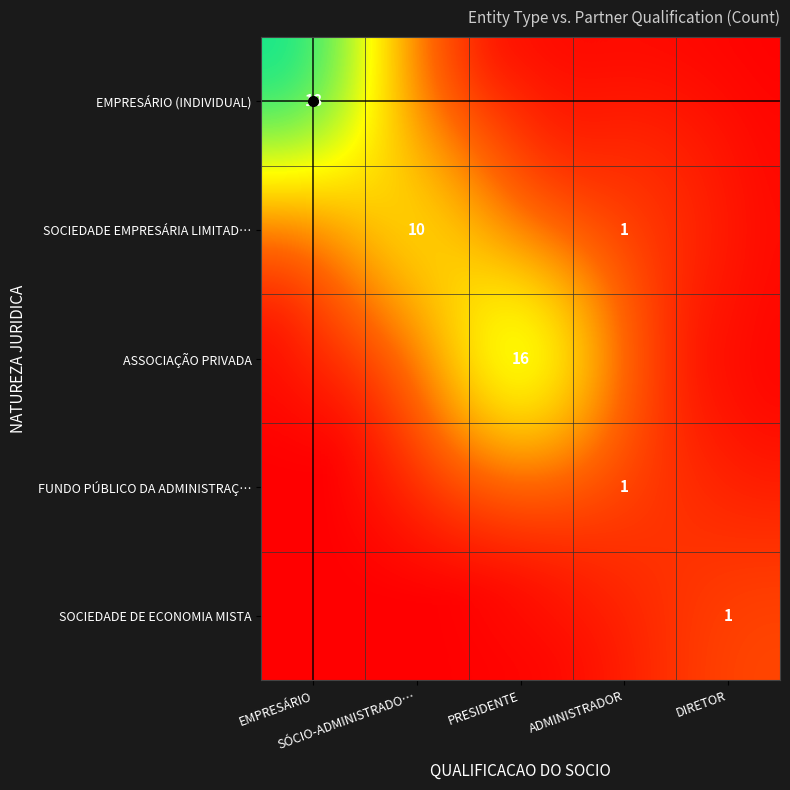

How many values in SOCIEDADE DE ECONOMIA MISTA are above zero?

1